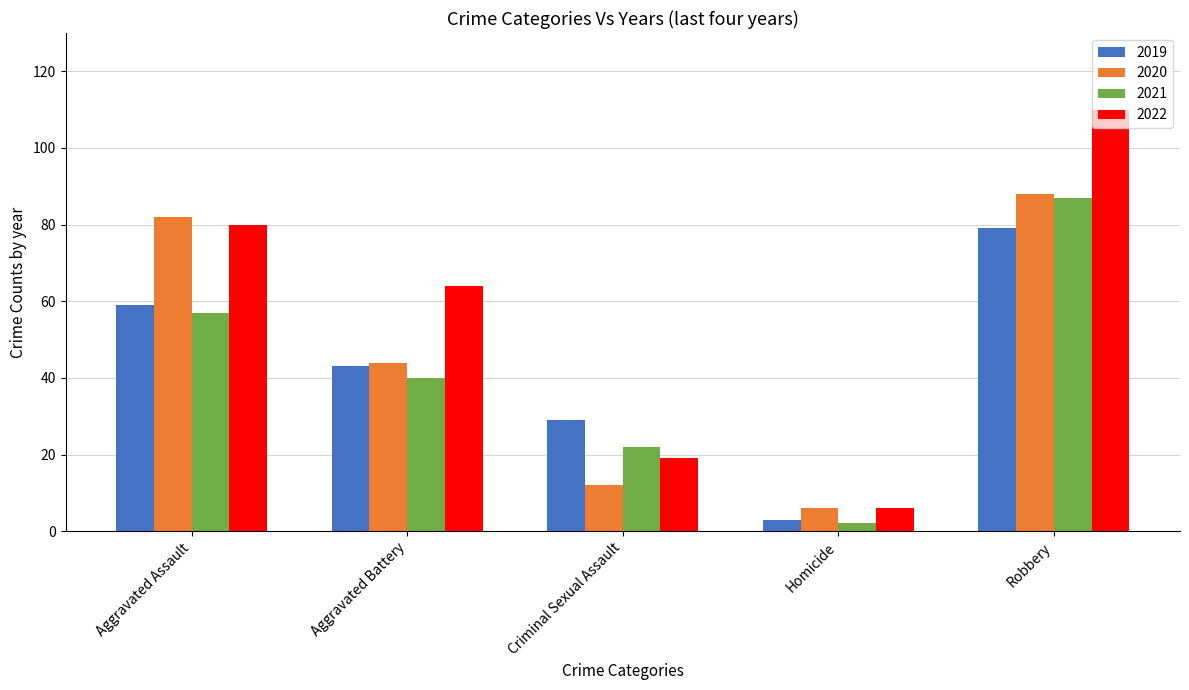

Does the chart contain stacked bars?

No